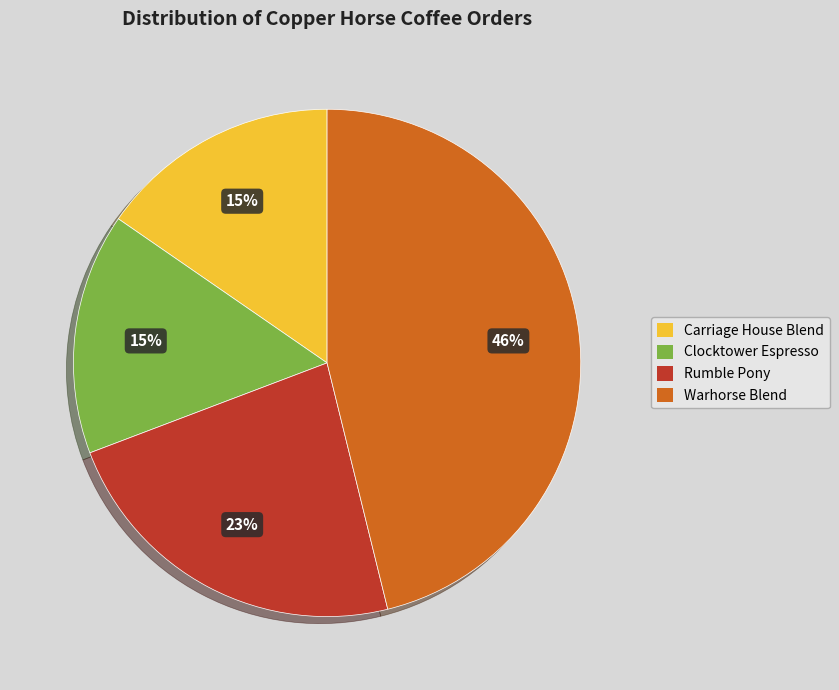

Is there any slice that represents more than half of the pie?

No